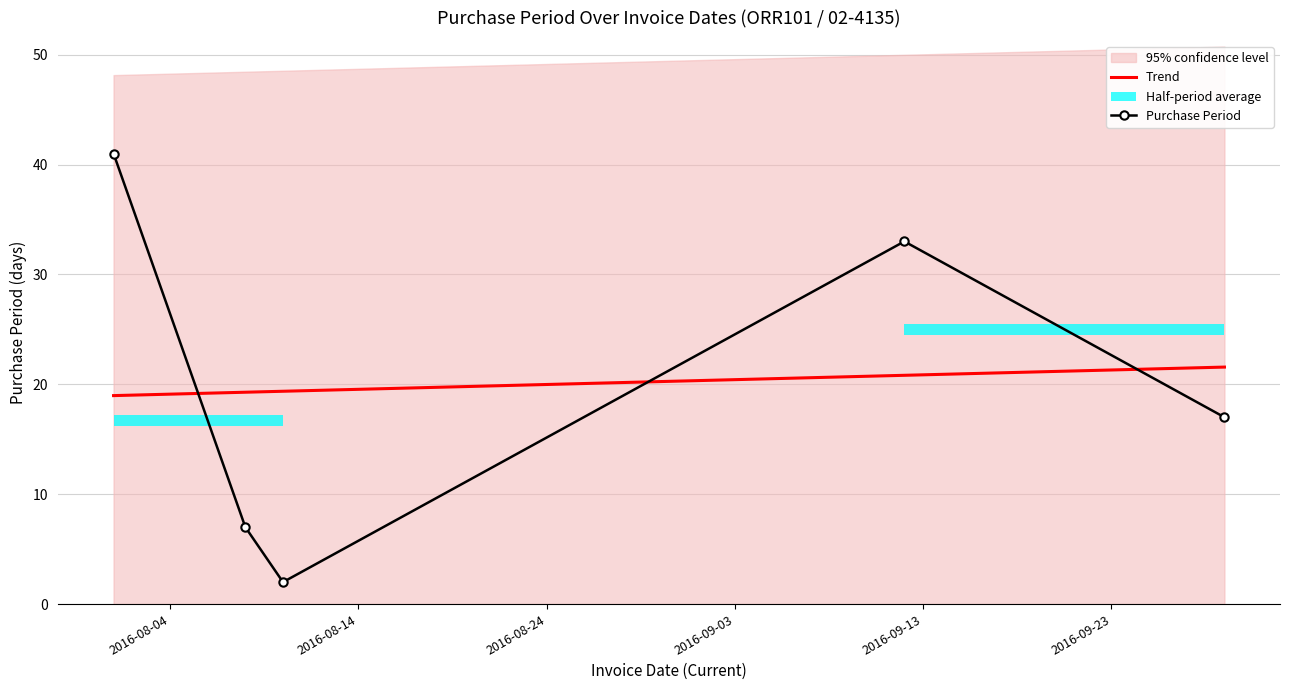

What is the lowest value of the Purchase Period series?

2.0